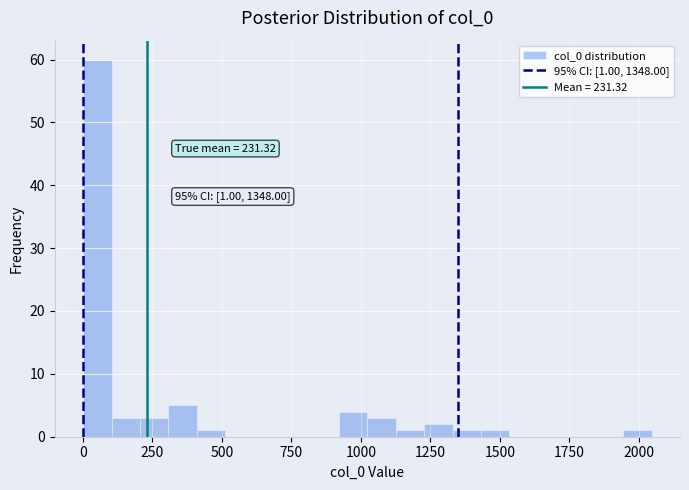

Read against the x-axis, roughly where is the centre of the tallest bar?

50